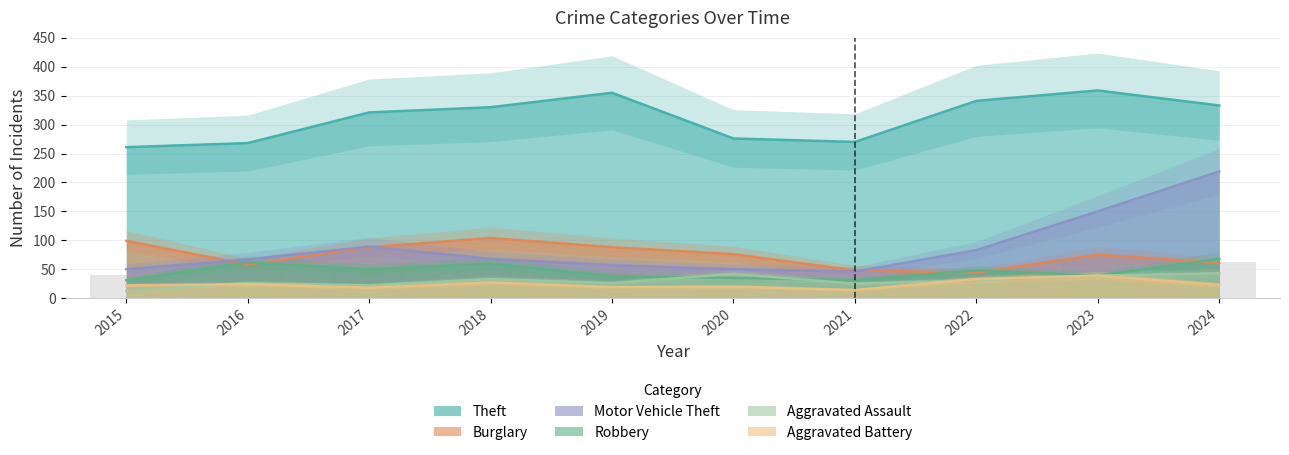

Reading right to left, extract all data points from this chart.

Theft: 2024=333	2023=359	2022=341	2021=270	2020=276	2019=355	2018=330	2017=321	2016=268	2015=261
Burglary: 2024=61	2023=75	2022=44	2021=48	2020=76	2019=88	2018=104	2017=88	2016=58	2015=99
Motor Vehicle Theft: 2024=219	2023=150	2022=83	2021=46	2020=50	2019=57	2018=68	2017=89	2016=67	2015=50
Robbery: 2024=68	2023=39	2022=48	2021=31	2020=35	2019=38	2018=60	2017=50	2016=62	2015=31
Aggravated Assault: 2024=43	2023=39	2022=31	2021=25	2020=42	2019=26	2018=33	2017=22	2016=26	2015=13
Aggravated Battery: 2024=23	2023=39	2022=33	2021=14	2020=20	2019=19	2018=27	2017=18	2016=24	2015=22